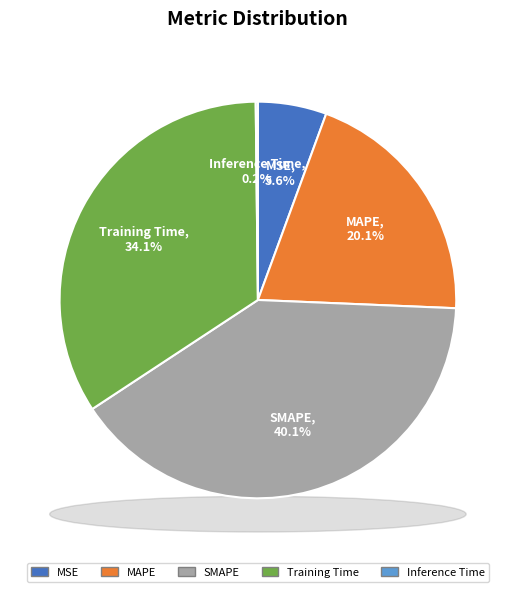

Does MAPE account for over 50% of the chart?

No